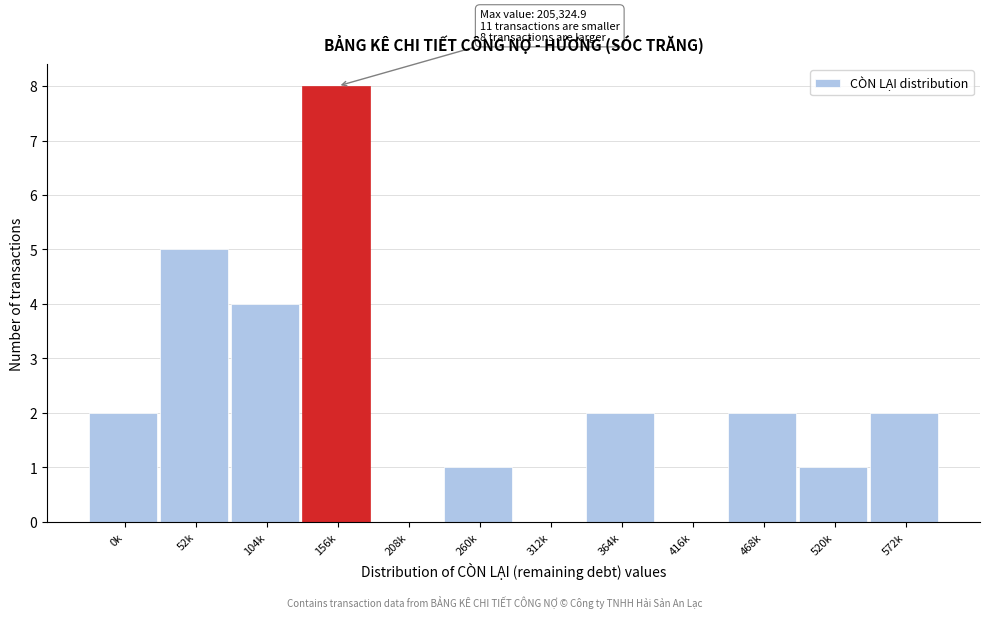

Reading left to right, what are all the values shown in this chart?

0k=2	52k=5	104k=4	156k=8	208k=0	260k=1	312k=0	364k=2	416k=0	468k=2	520k=1	572k=2